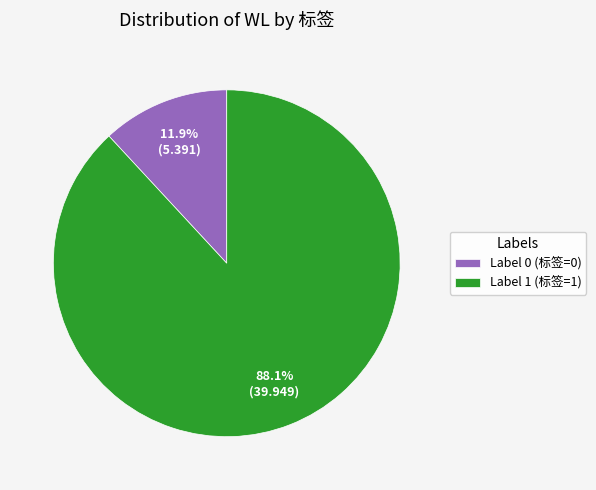

To the nearest percent, what is the average slice percentage?

50%